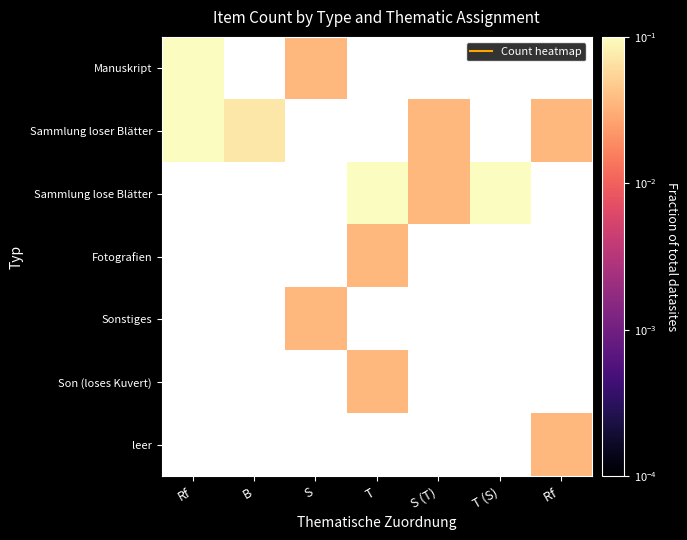

Count the number of categories in the chart.

7